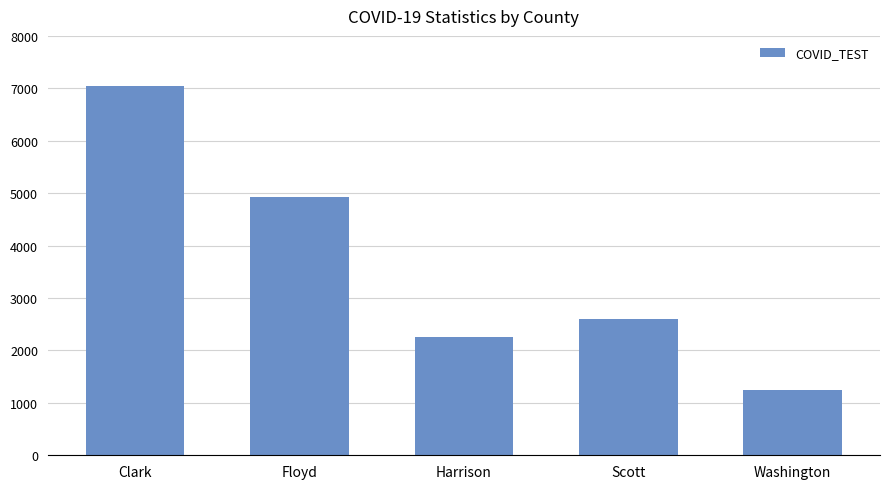

What is the value of the 5th bar from the left?

1250